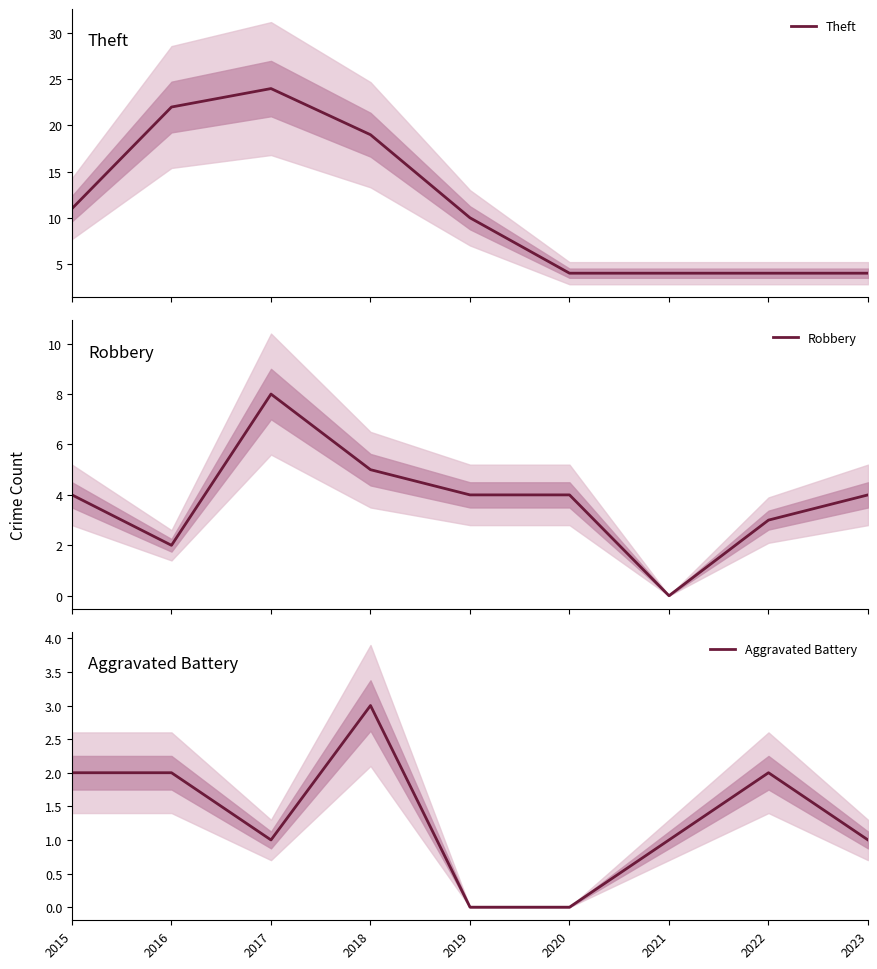

At which category does Aggravated Battery reach its first local peak?

2018